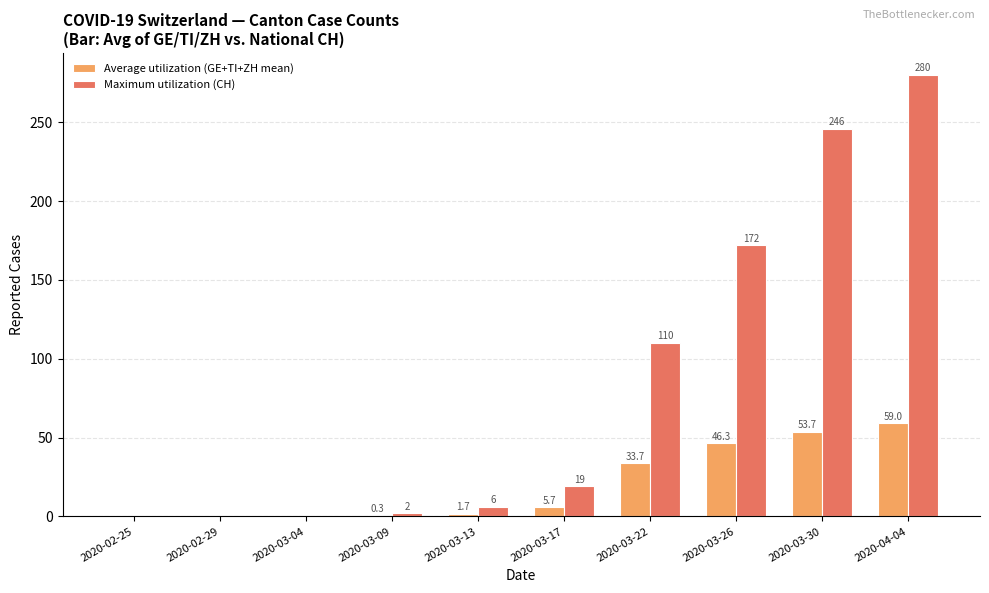

Which series changed the most between 2020-02-29 and 2020-03-09?

Maximum utilization (CH)